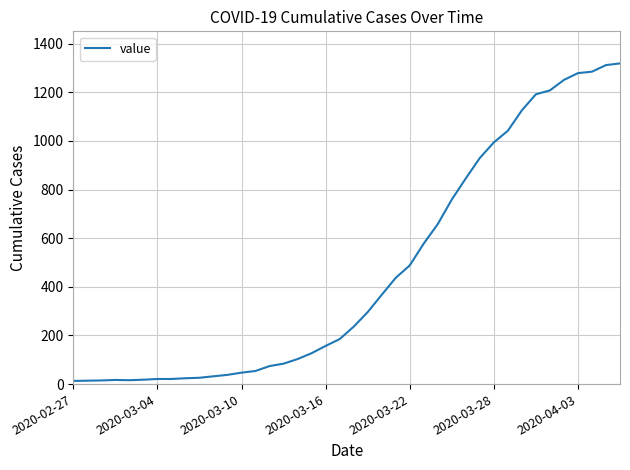

Does the chart display data point markers on the line(s)?

No